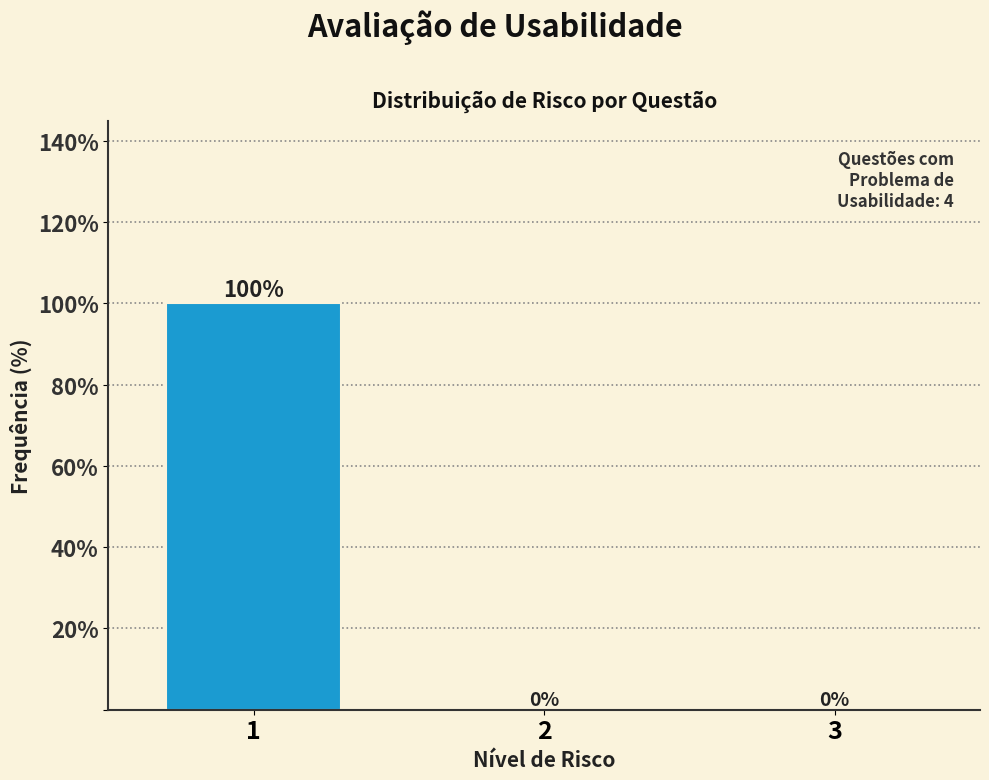

Reading left to right, what are all the values shown in this chart?

1=100	2=0	3=0